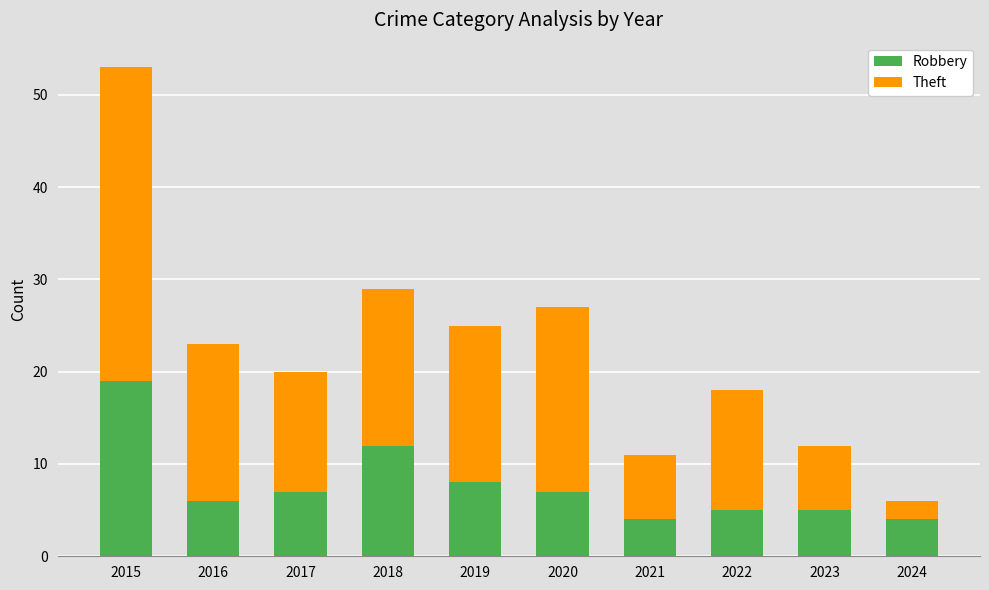

How many bars are there in total?

10